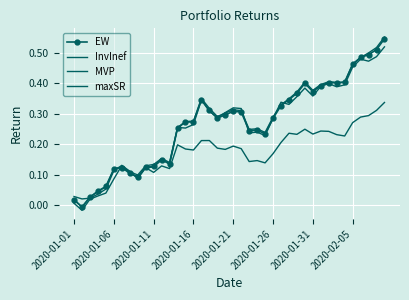

What are all the series names shown in the legend?

EW, InvInef, MVP, maxSR